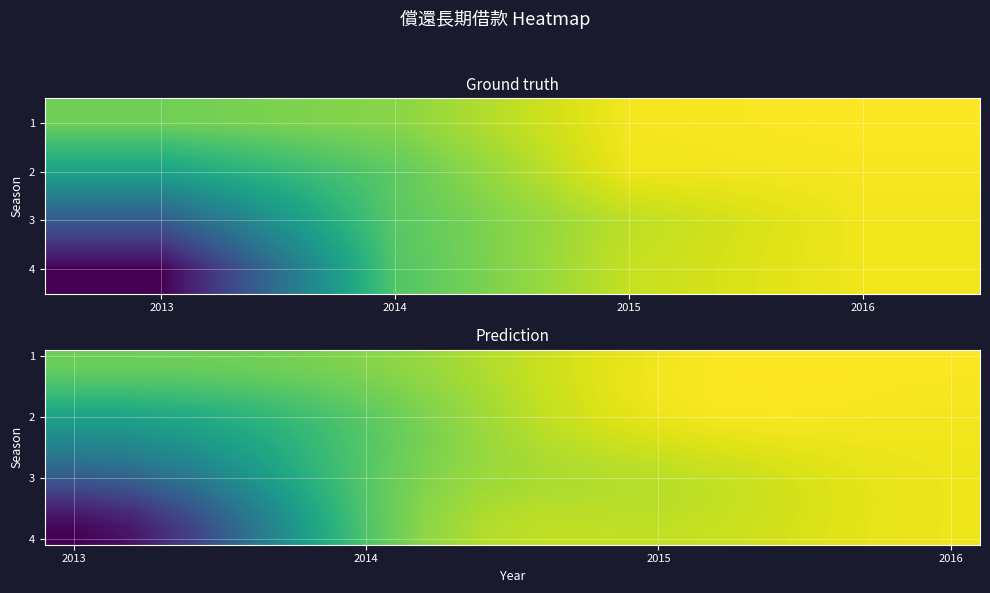

How many values in the 1 series are below -448750?

9